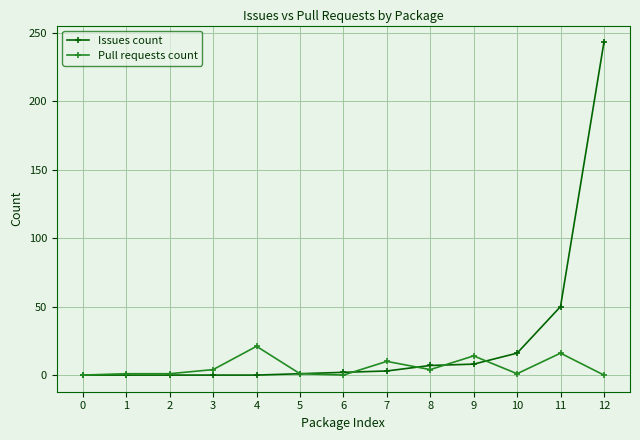

Which series has the largest total across all categories?

Issues count